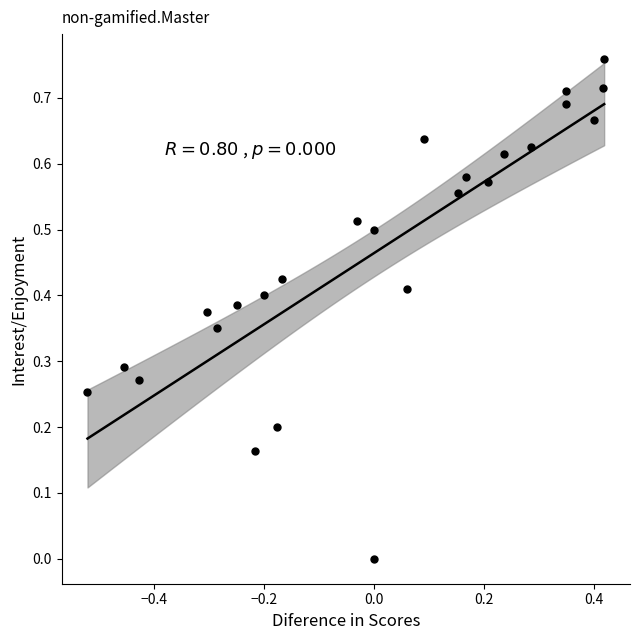

Count the number of points in this scatter plot.

25